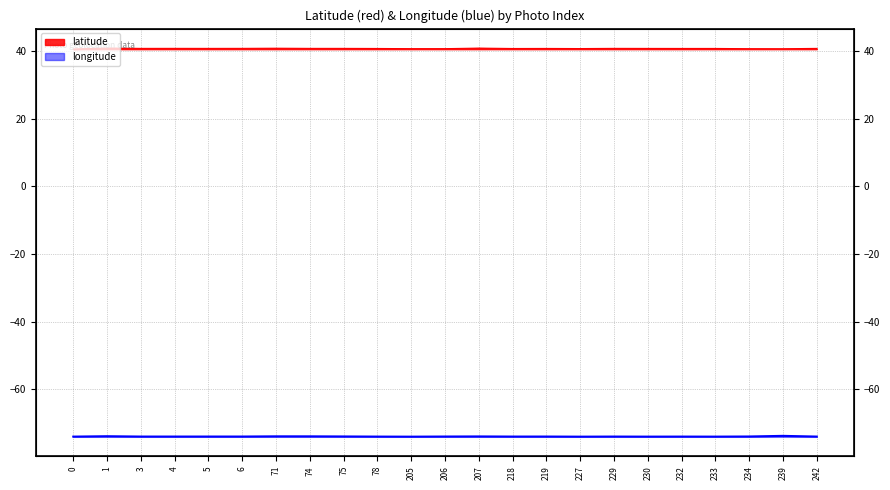

Which series has the largest range (max minus min)?

latitude